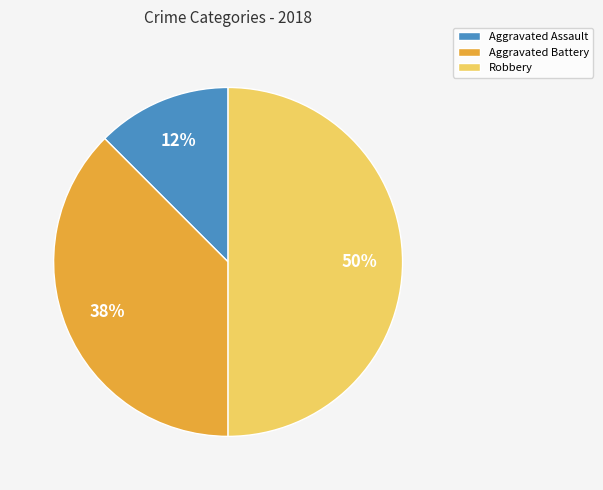

Count the number of slices in the pie.

3